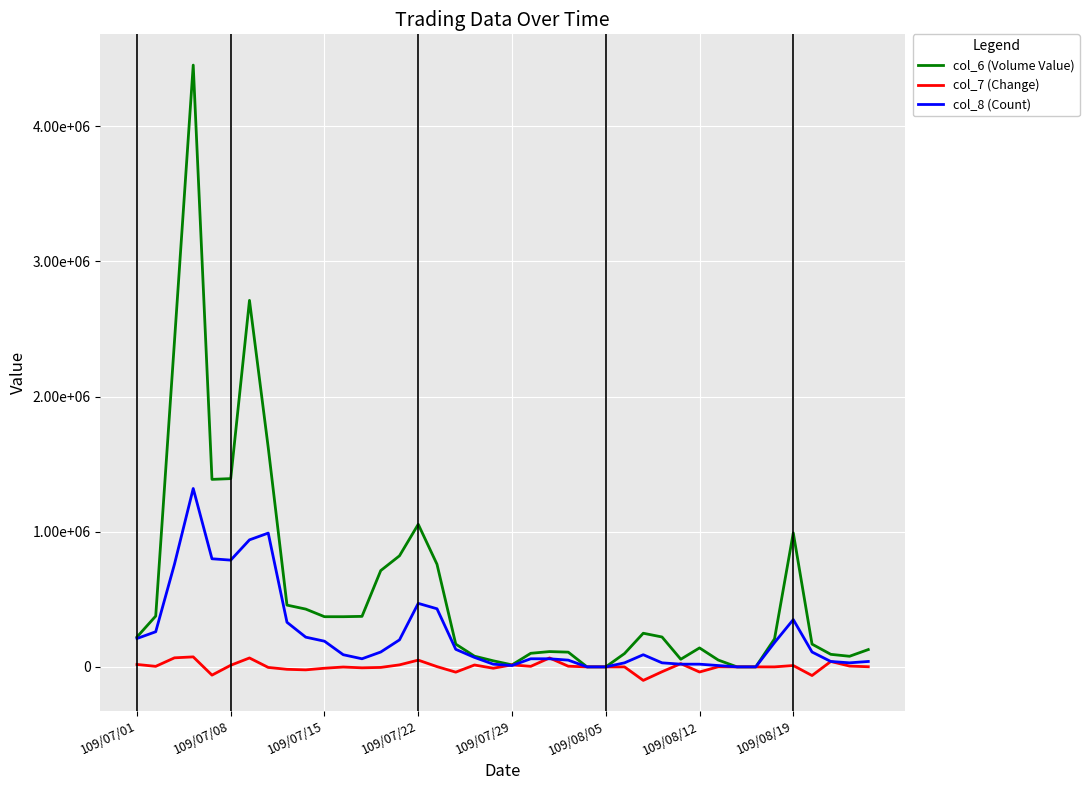

What is the maximum value shown in the chart?

4453010.0